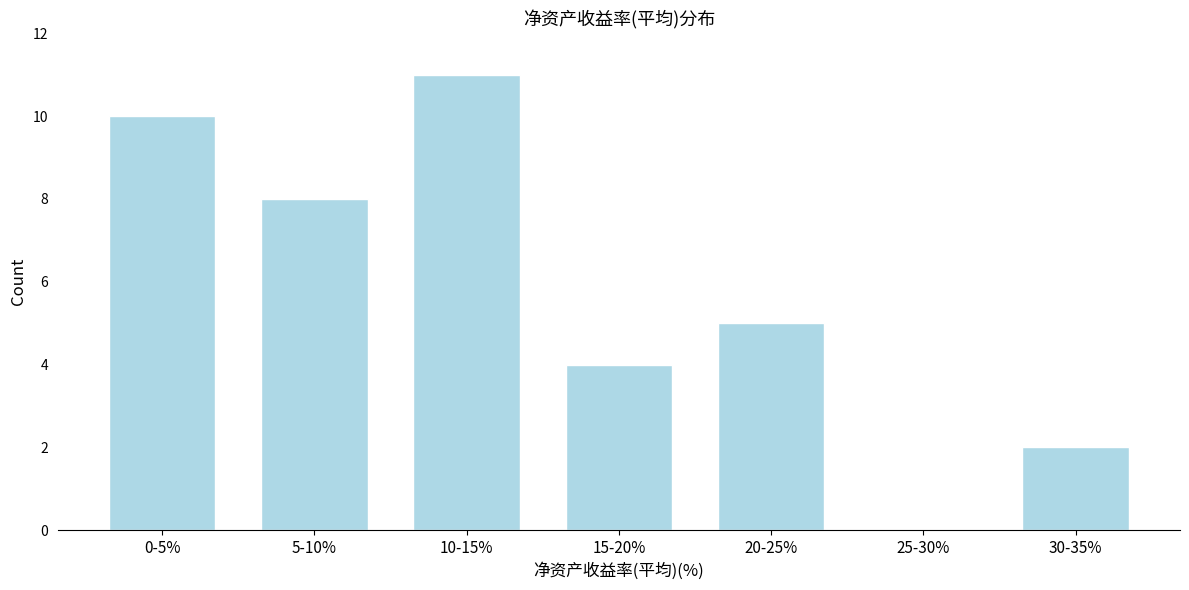

Reading right to left, what are all the values shown in this chart?

30-35%=2	25-30%=0	20-25%=5	15-20%=4	10-15%=11	5-10%=8	0-5%=10